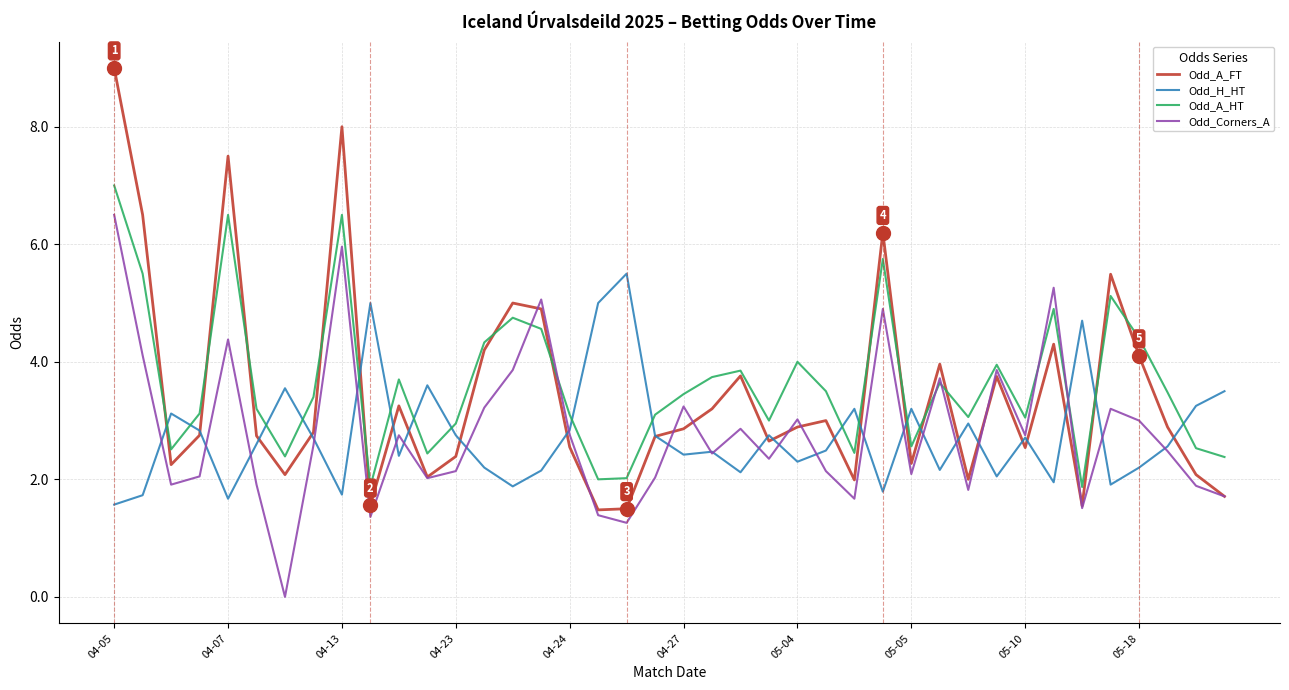

How many categories are shown in the chart?

40